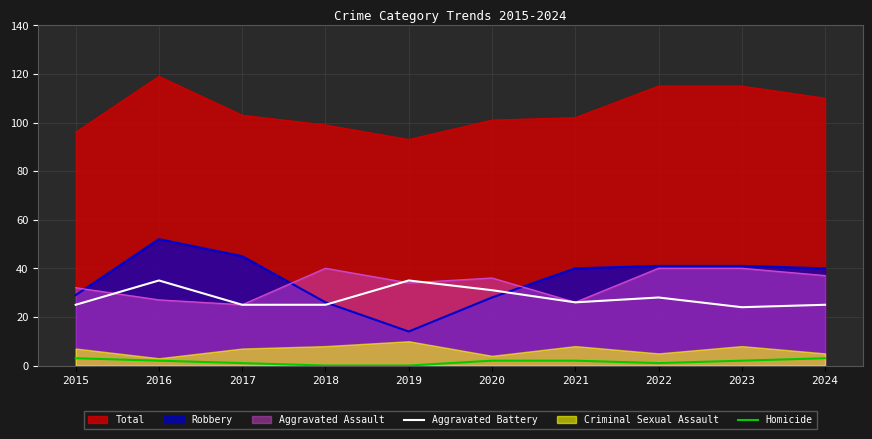

True or false: Homicide and Aggravated Battery intersect in this chart.

False